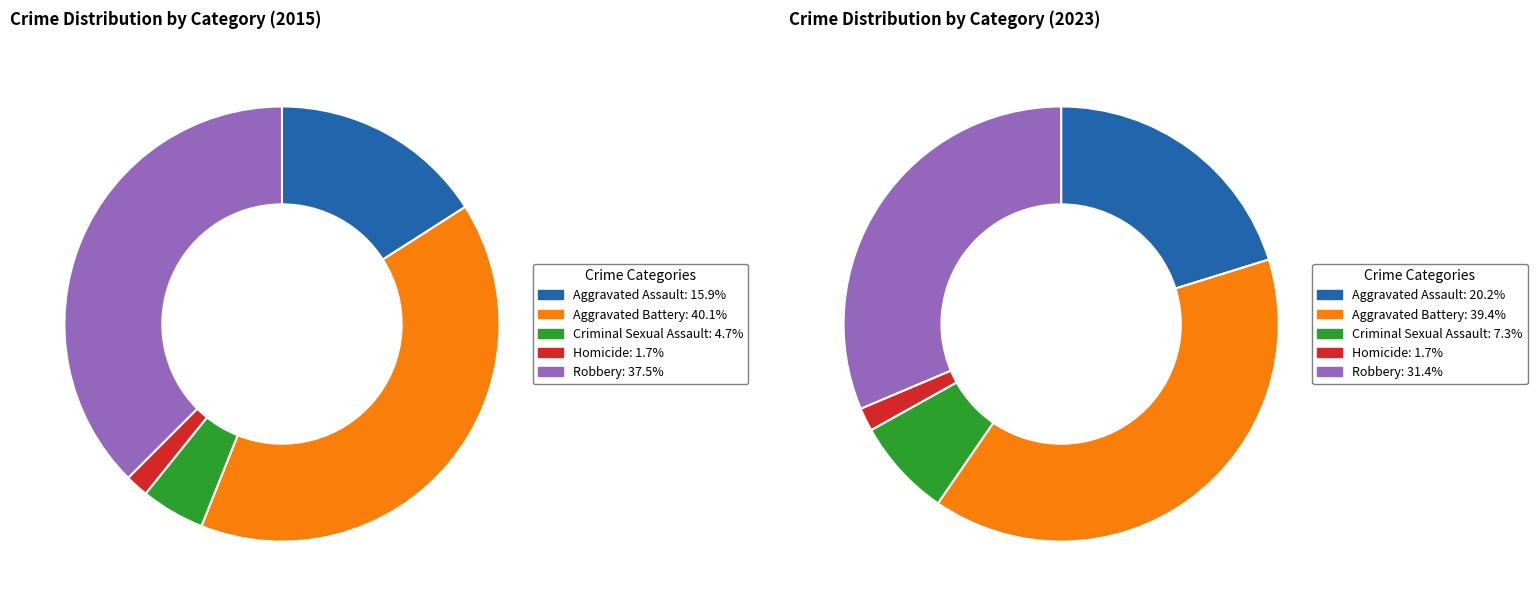

How many segments does this pie chart have?

5